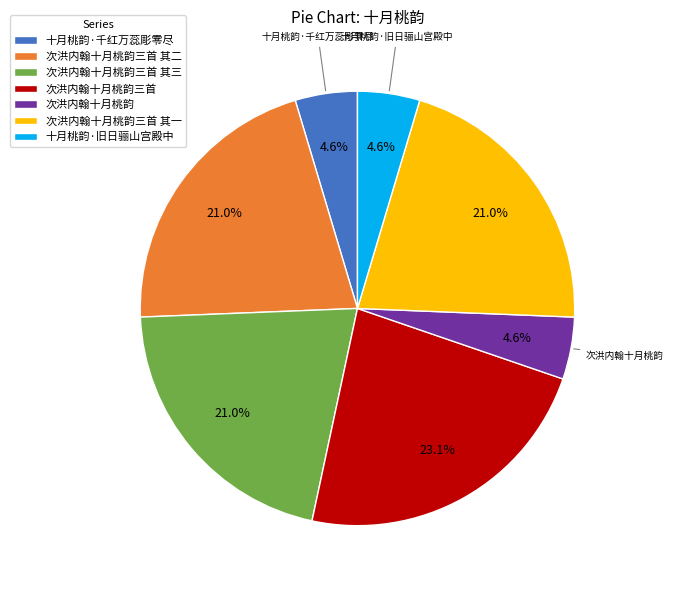

Does 次洪内翰十月桃韵三首 其一 account for over 50% of the chart?

No